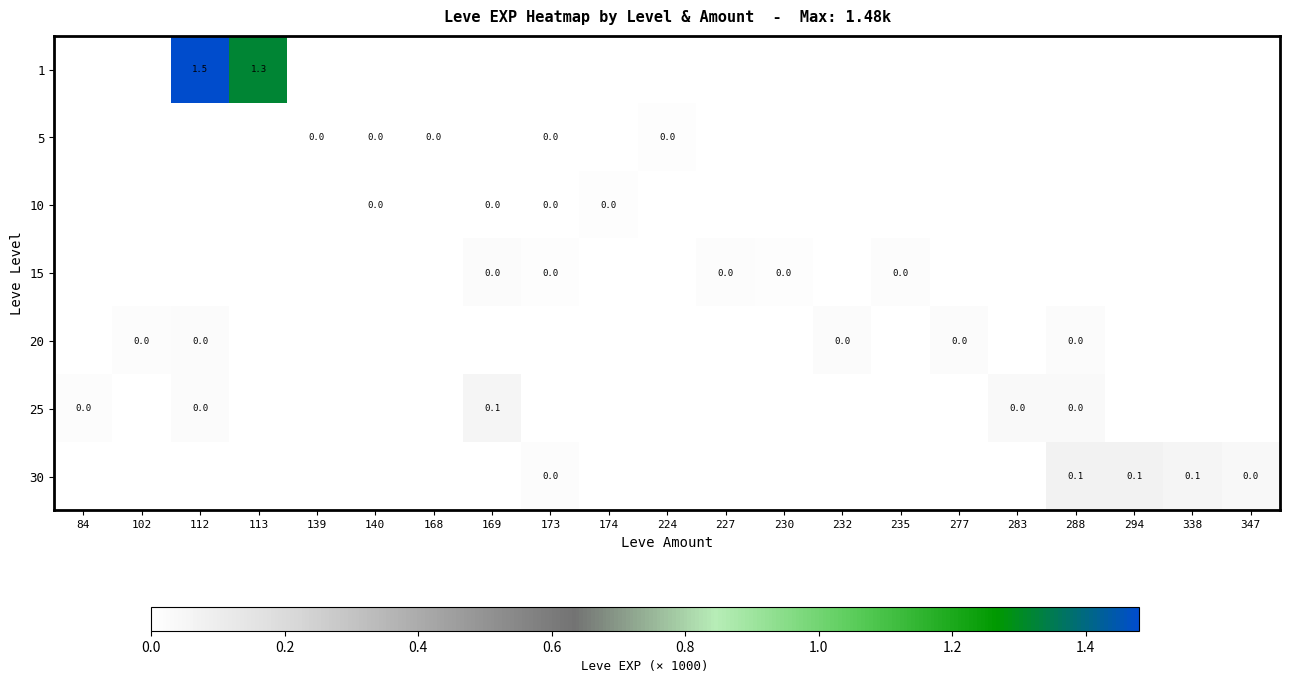

At how many categories does at least one series exceed 1?

2